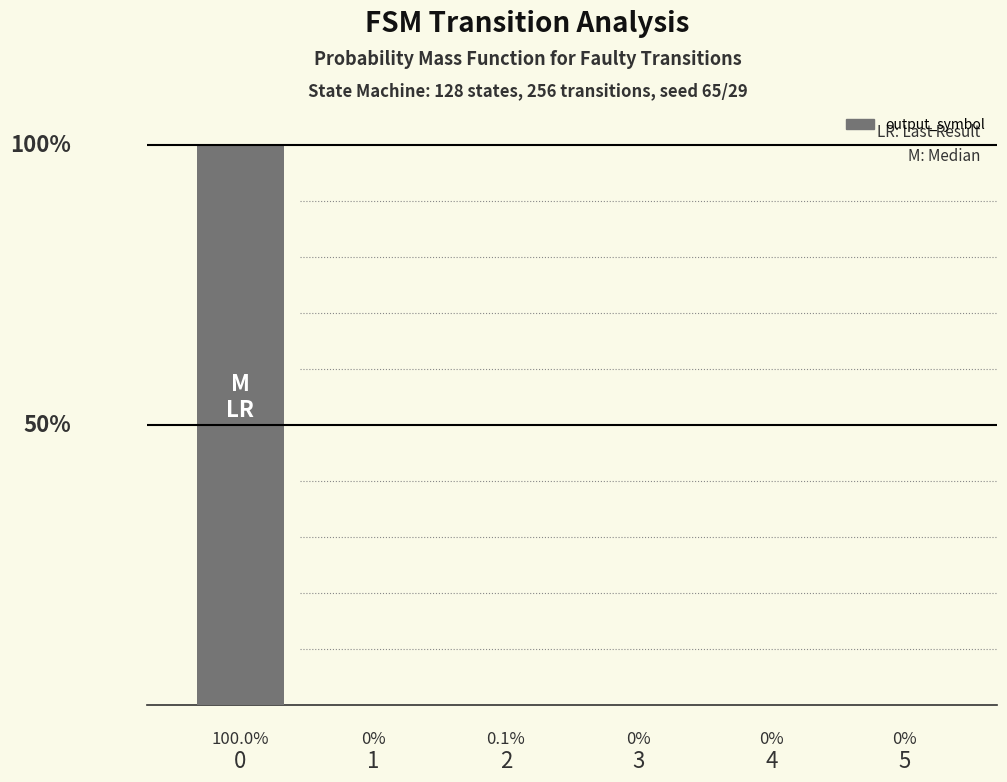

Reading left to right, extract all data points from this chart.

100.0	0.0	0.1	0.0	0.0	0.0